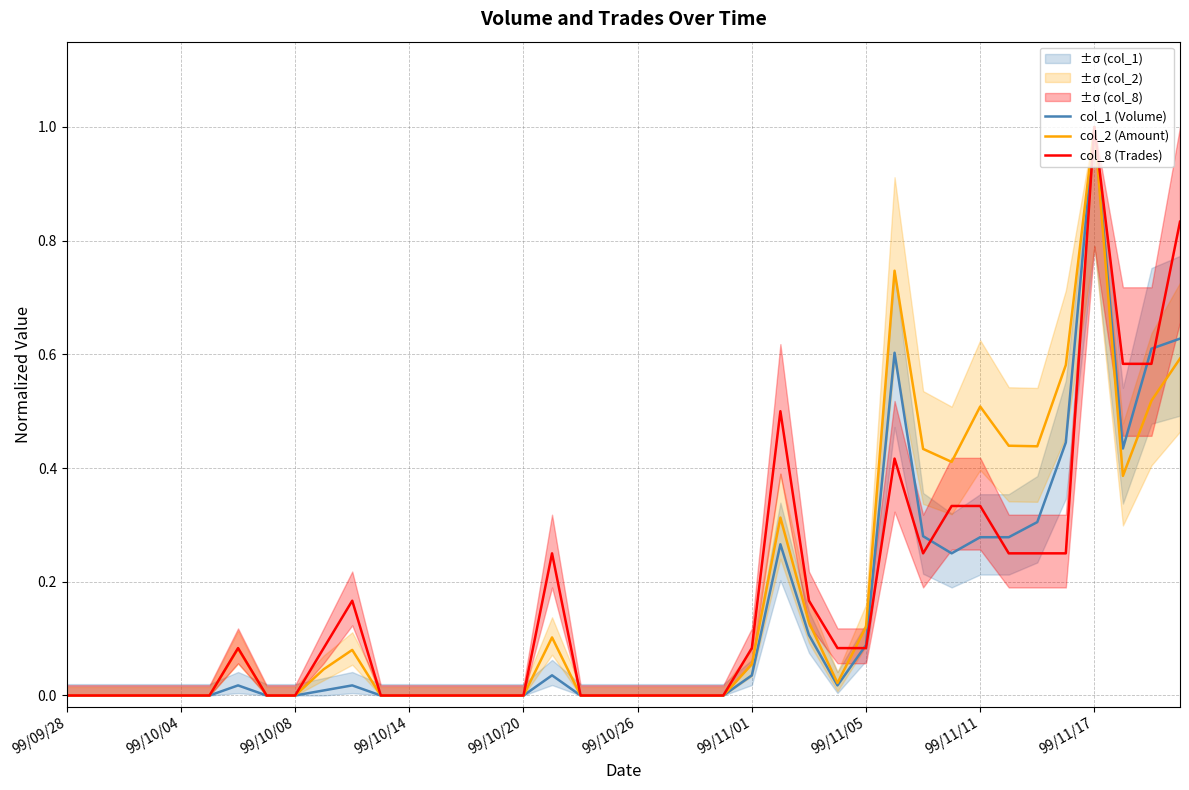

Which series has the largest total across all categories?

col_2 (Amount)